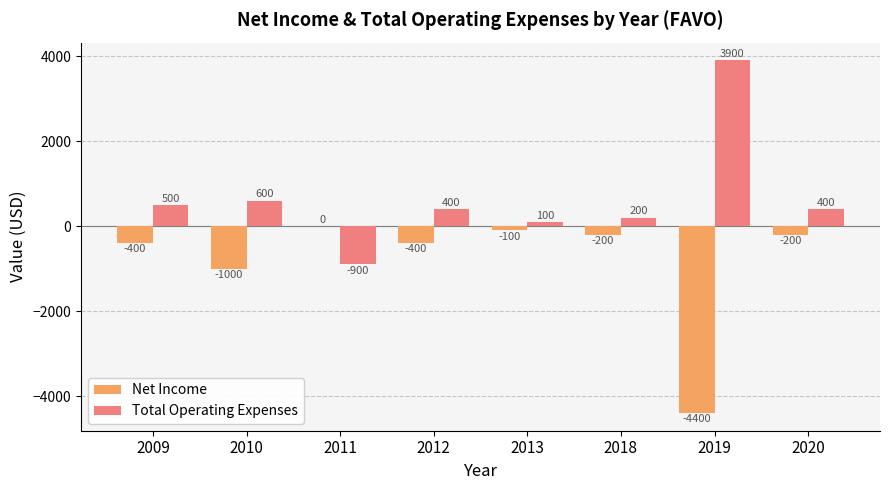

Where does the Net Income series first go above -200?

2011